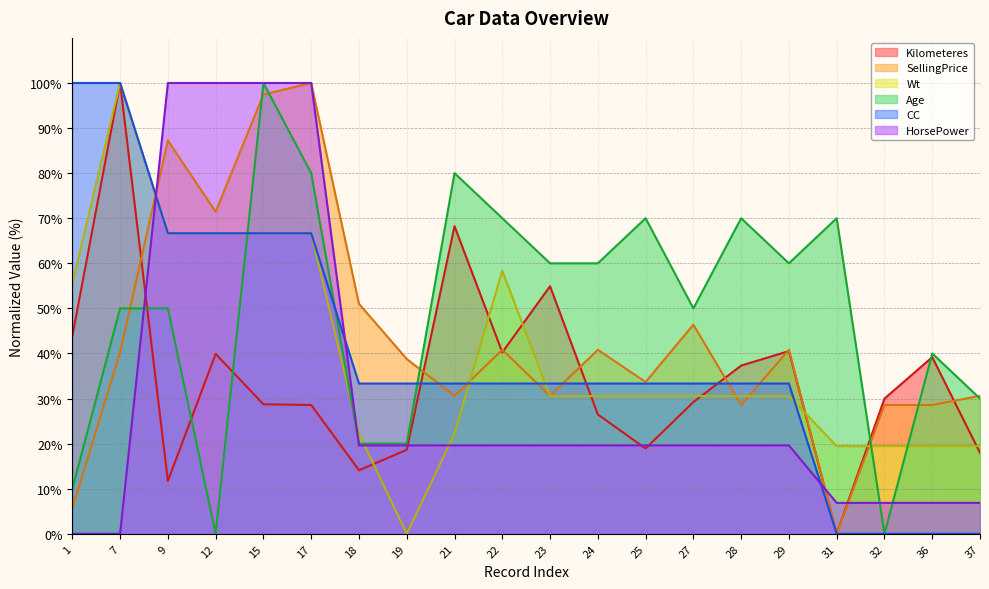

What is the average value of the Age series?

49.5